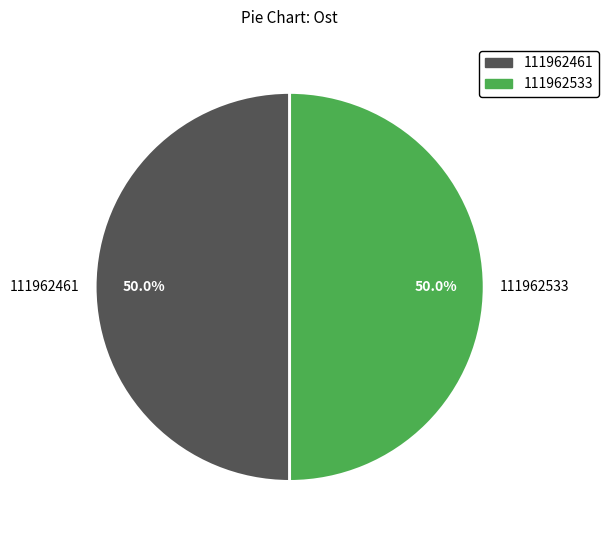

Do 111962461 and 111962533 together represent more than half of the pie?

Yes